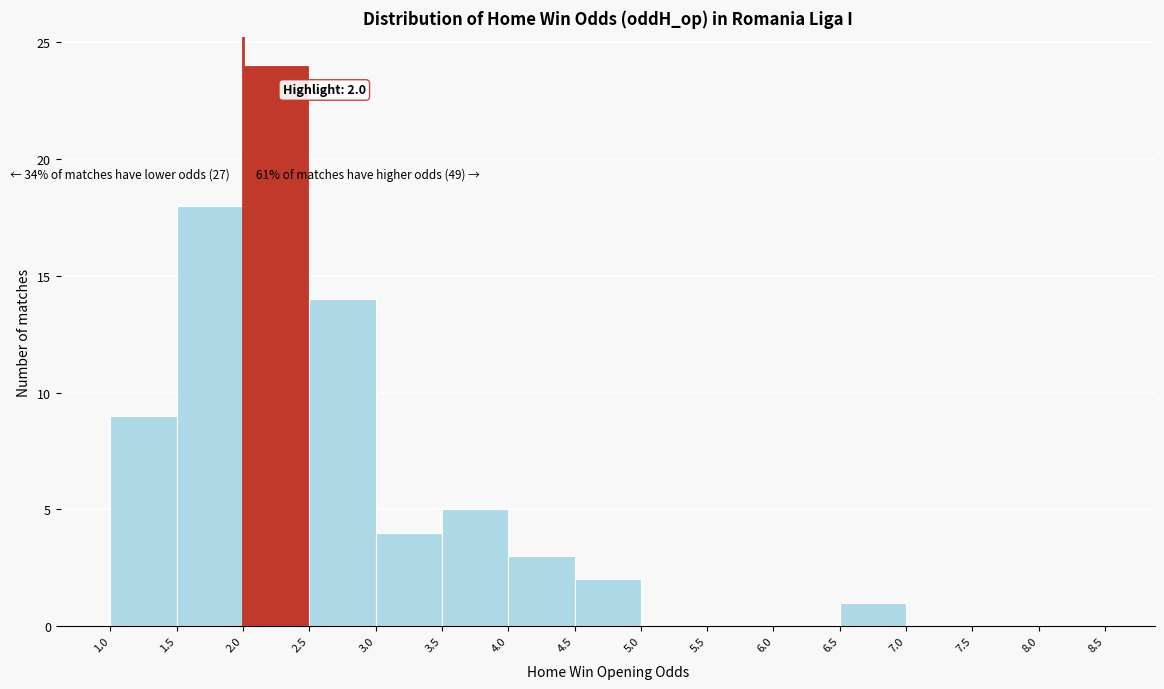

Over which range of the x-axis is the bar tallest?

2.0 to 2.5